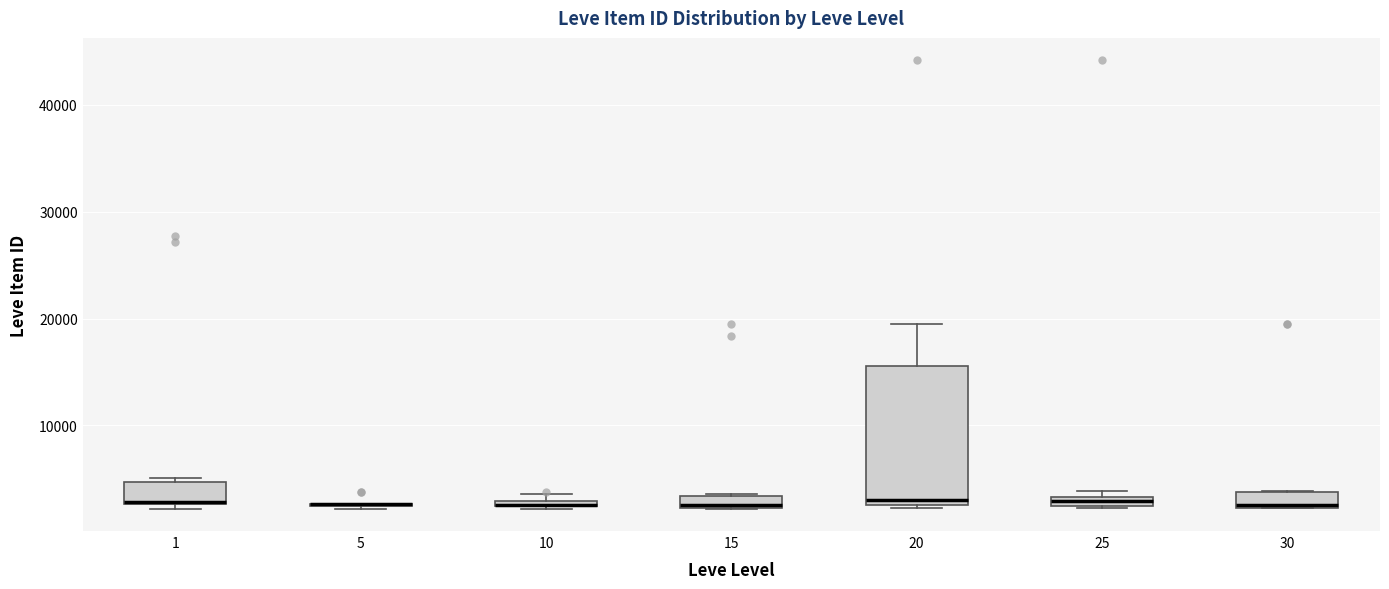

Which box is the tallest, from its lower edge to its upper edge?

20